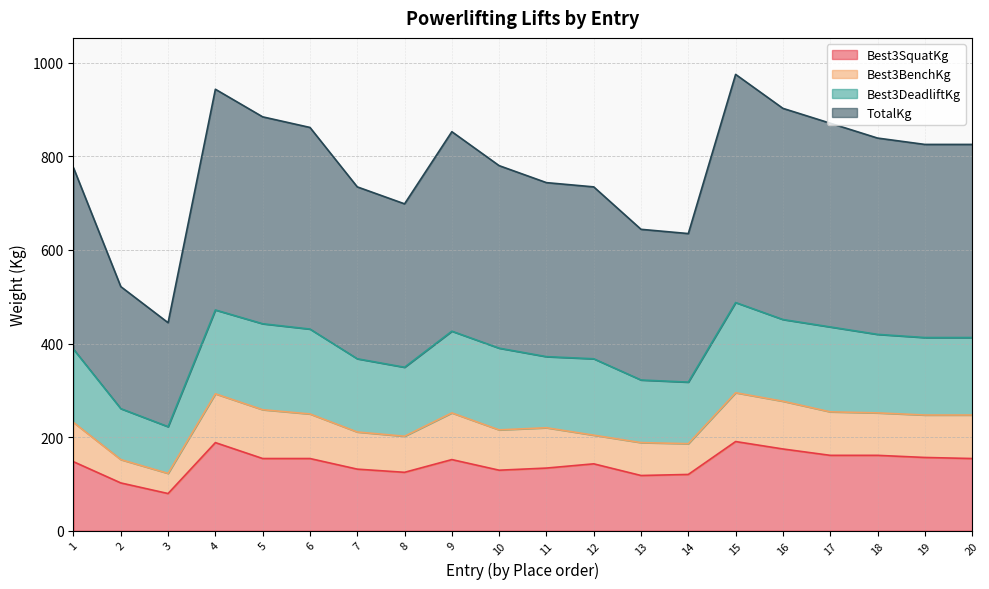

True or false: Best3SquatKg and TotalKg cross at least once.

False